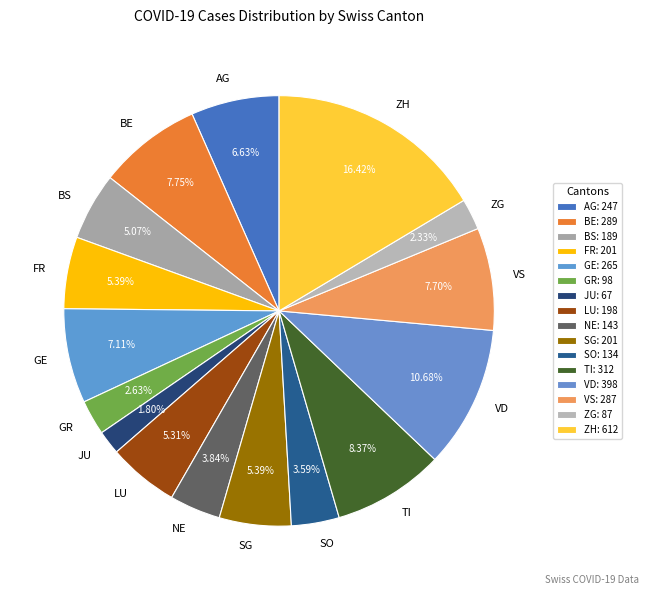

Combined, what portion of the pie is SO and TI?

12.0%